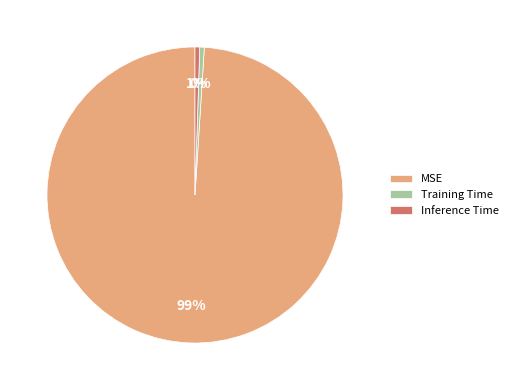

To the nearest percent, what portion does Inference Time represent?

1%